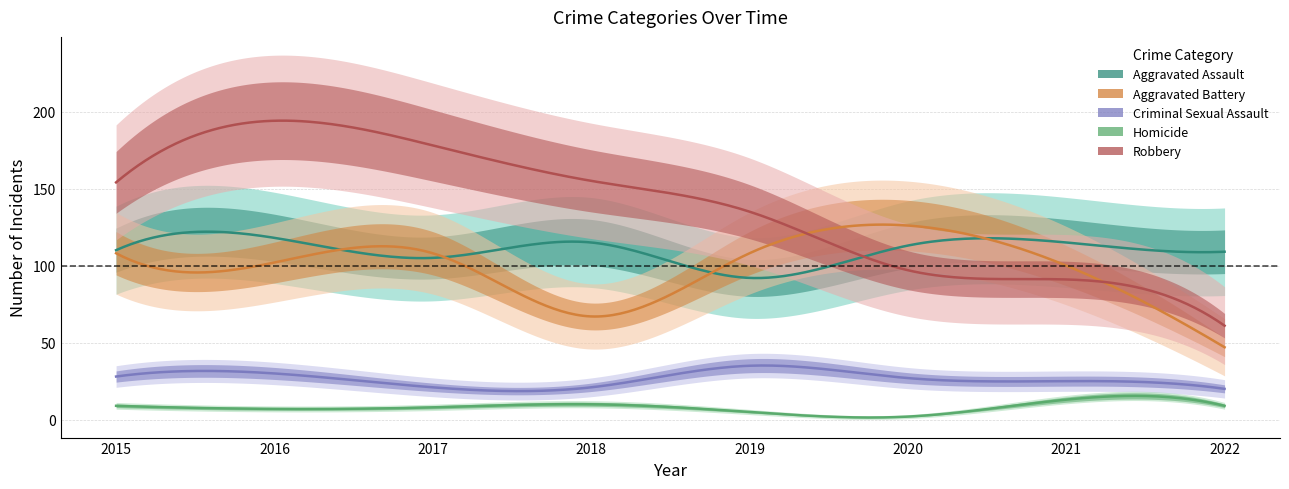

True or false: Homicide and Aggravated Battery intersect in this chart.

False